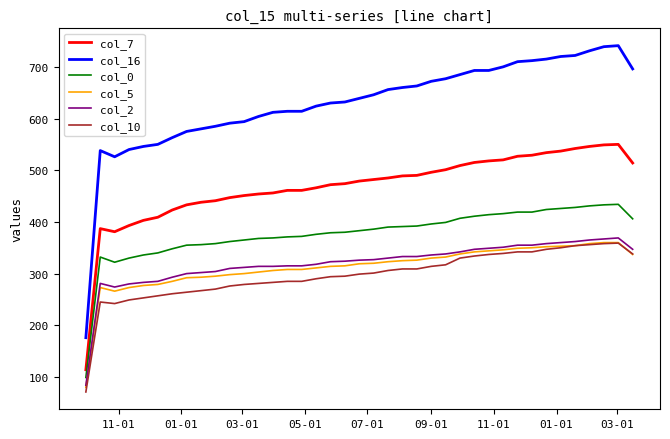

Which series has the largest total across all categories?

col_16